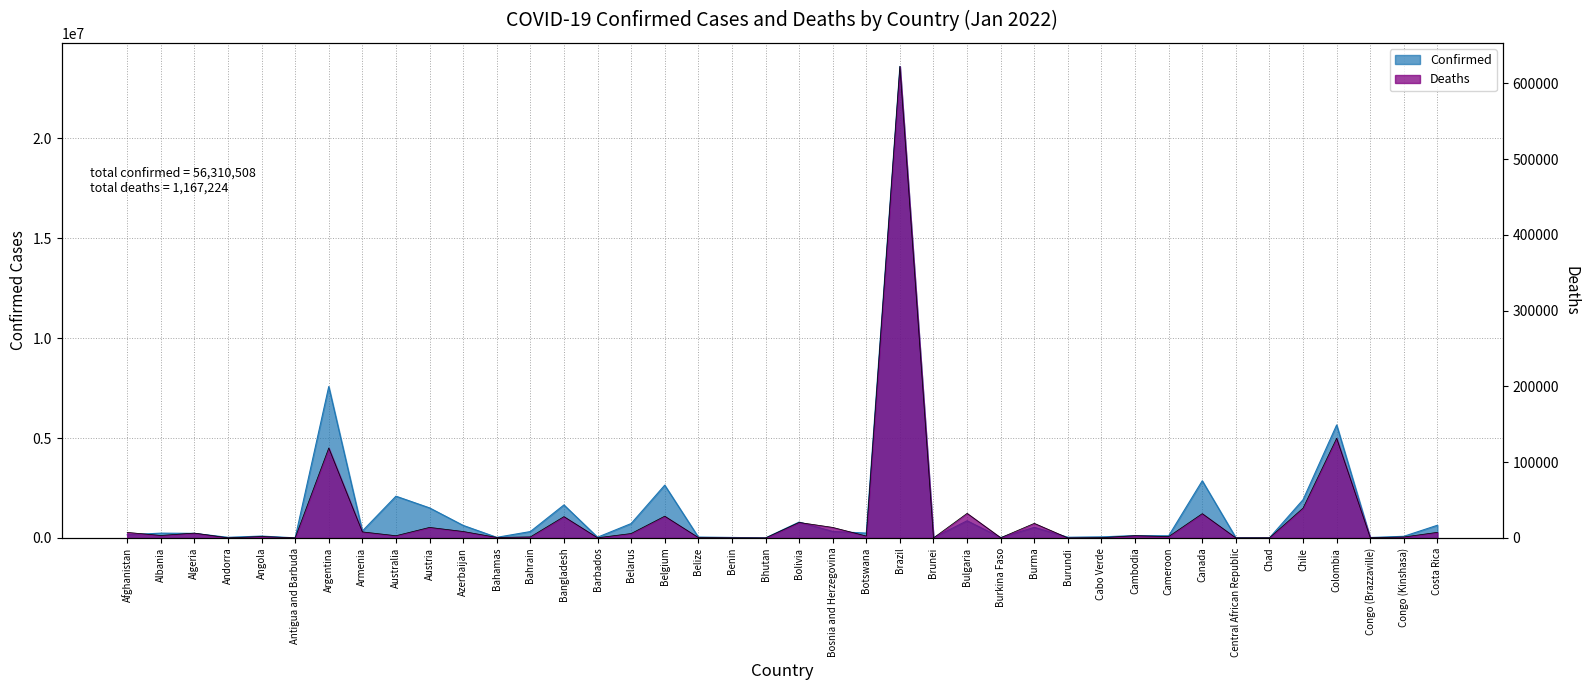

Which series has the largest range (max minus min)?

Confirmed